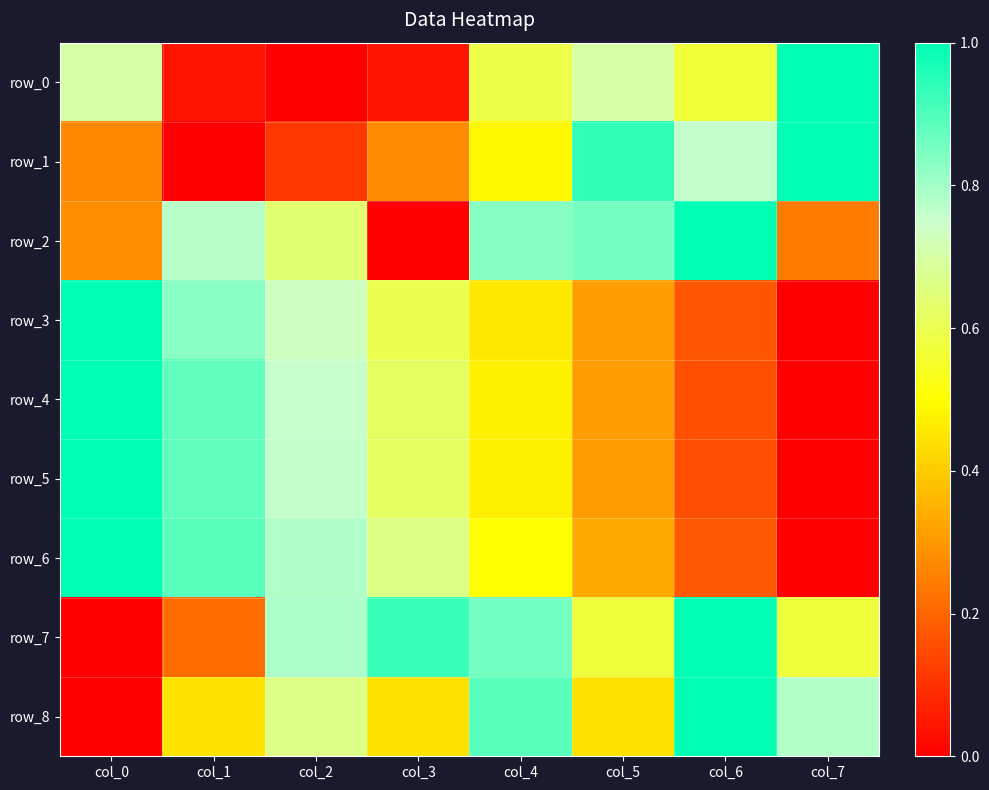

Count the row_2 values in the range 0 to 1.

8